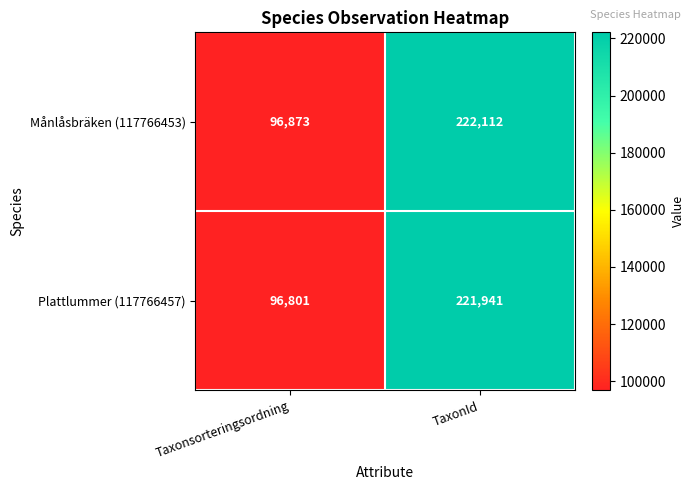

Rank the series by their maximum value, from lowest to highest.

Plattlummer (117766457), Månlåsbräken (117766453)